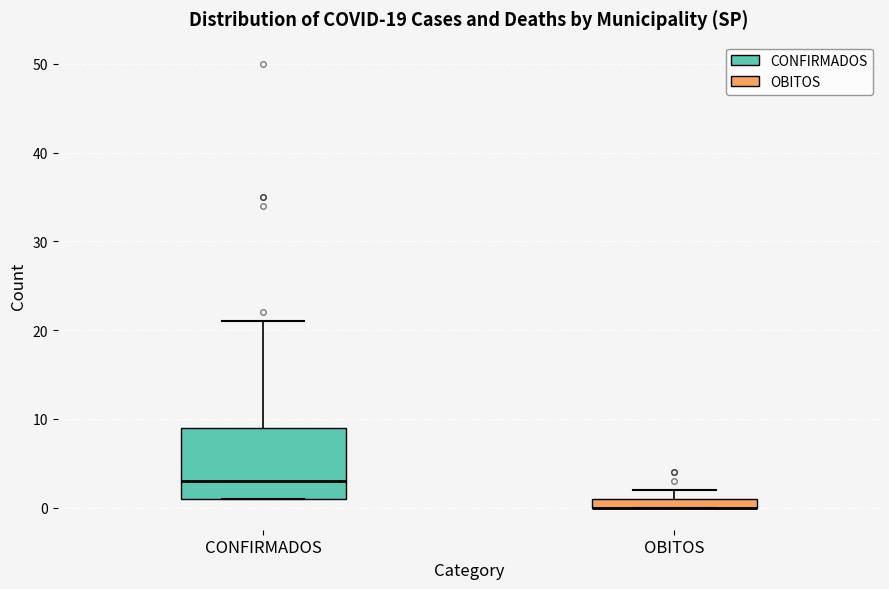

Which box is the tallest, from its lower edge to its upper edge?

CONFIRMADOS